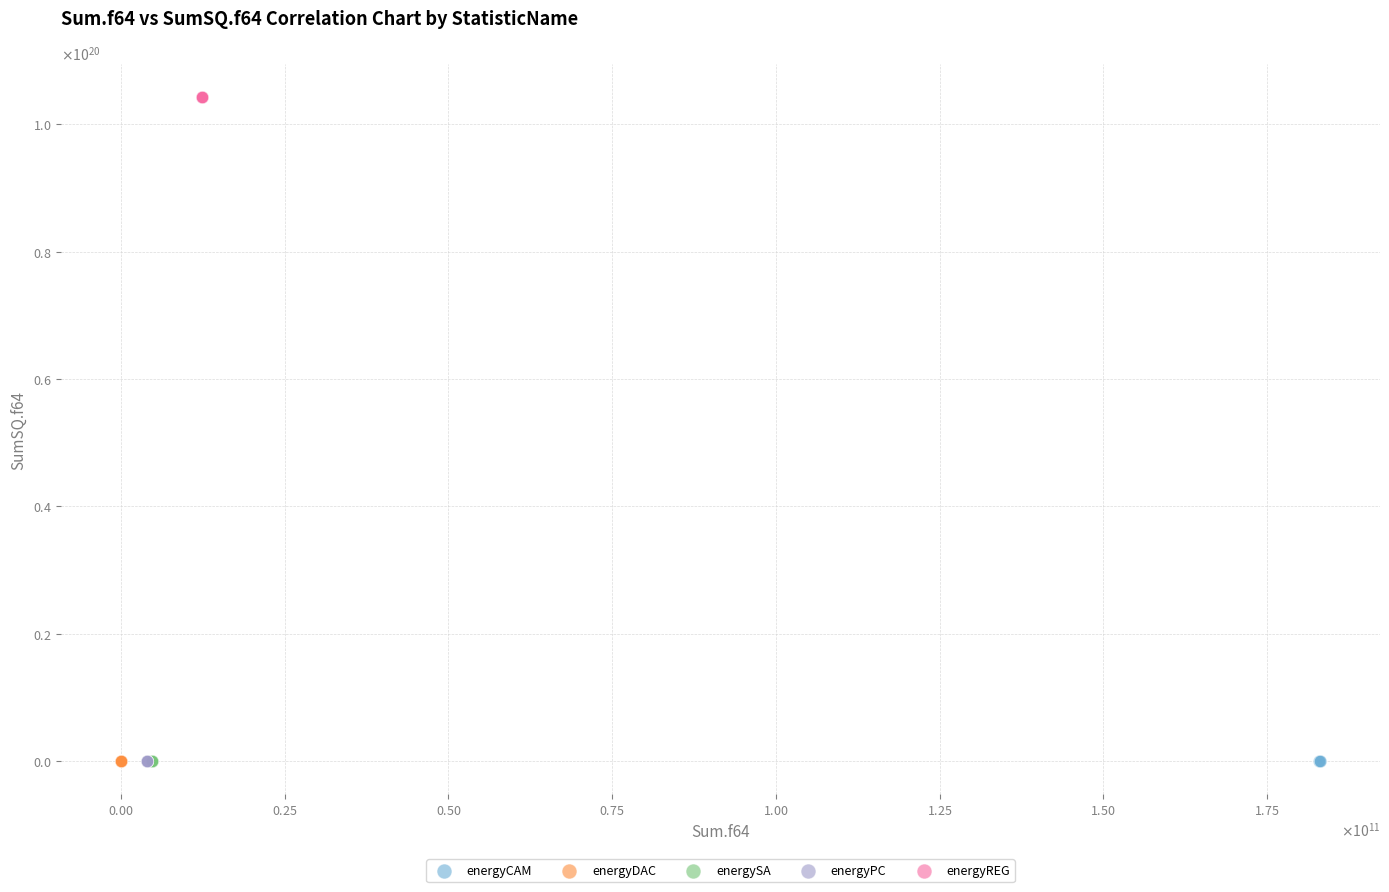

What are all the series names shown in the legend?

energyCAM, energyDAC, energySA, energyPC, energyREG